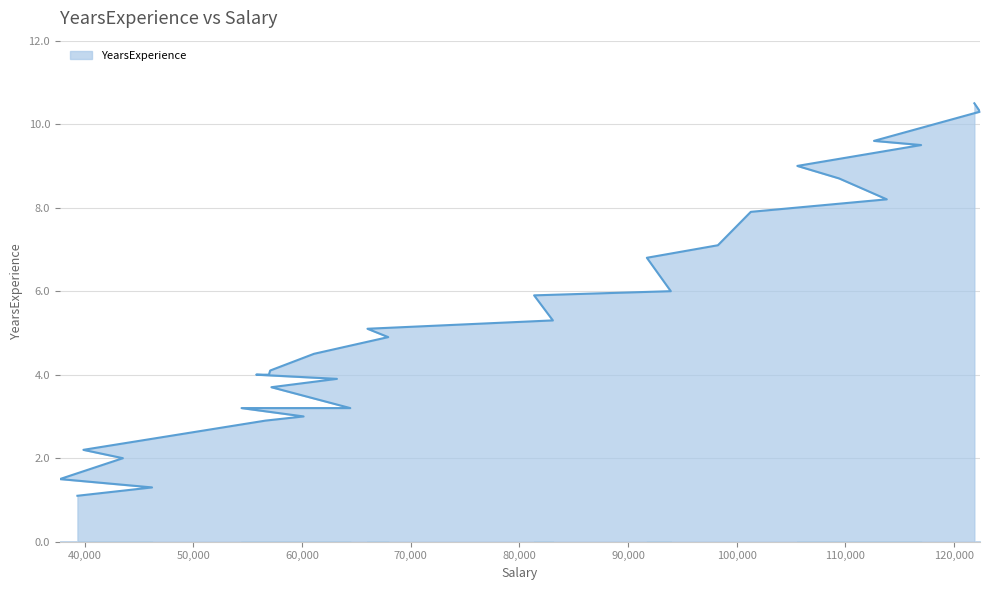

List the labels in order of value, largest first.

121872, 122391, 112635, 116969, 105582, 109431, 113812, 101302, 98273, 91738, 93940, 81363, 83088, 66029, 67938, 61111, 57081, 55794, 56957, 63218, 57189, 54445, 64445, 60150, 56642, 39891, 43525, 37731, 46205, 39343